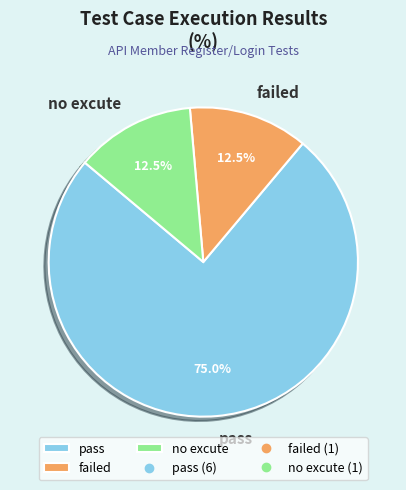

How many slices are in this pie chart?

3